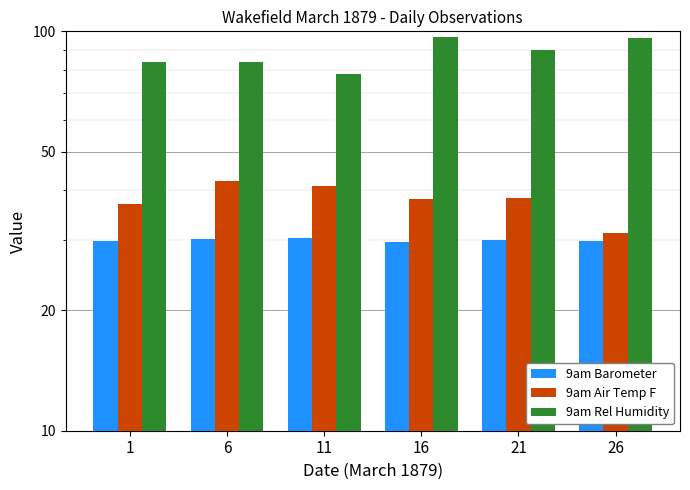

Rank the categories by 9am Barometer value from highest to lowest.

11, 6, 21, 1, 26, 16